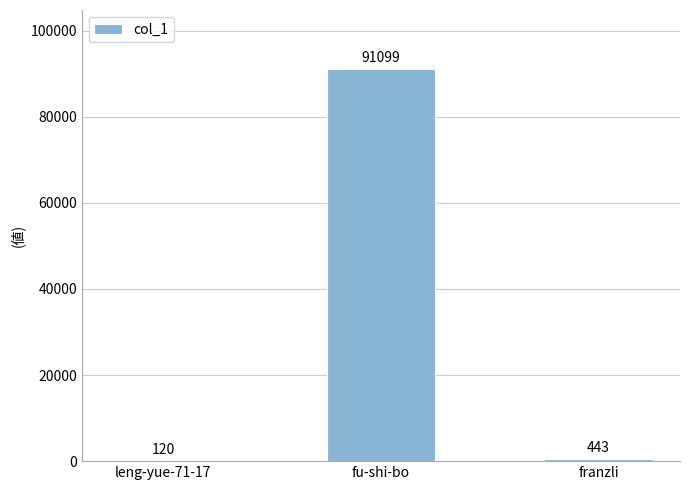

What is the maximum value shown in the chart?

91099